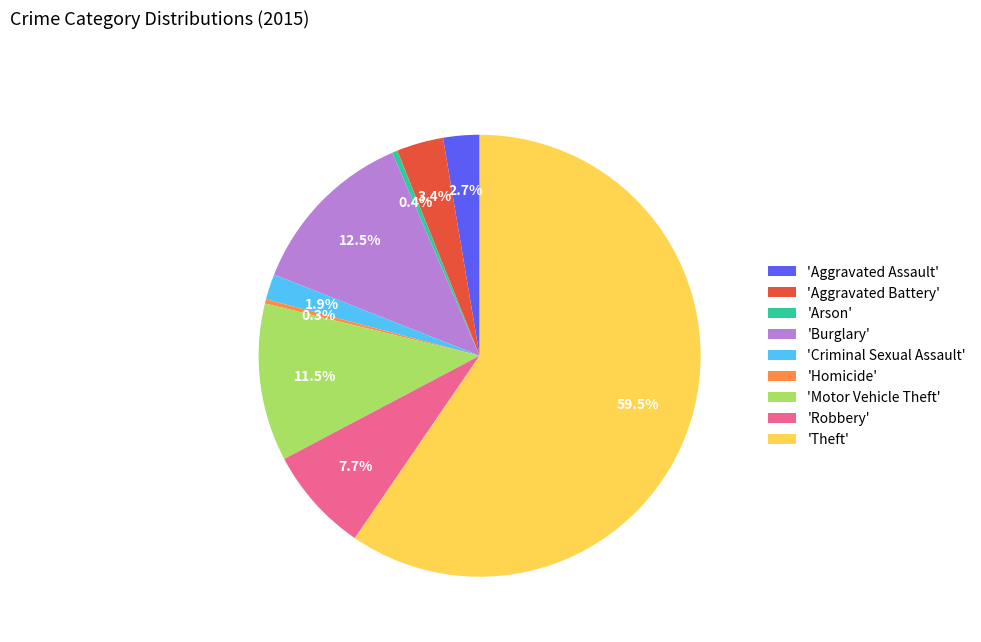

Which slice is the largest?

'Theft'